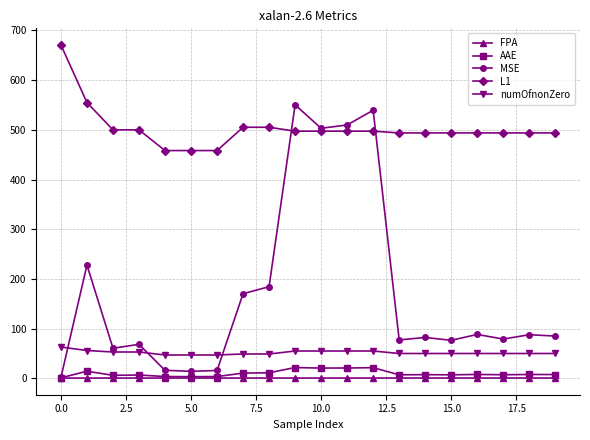

Which series has the largest range (max minus min)?

MSE